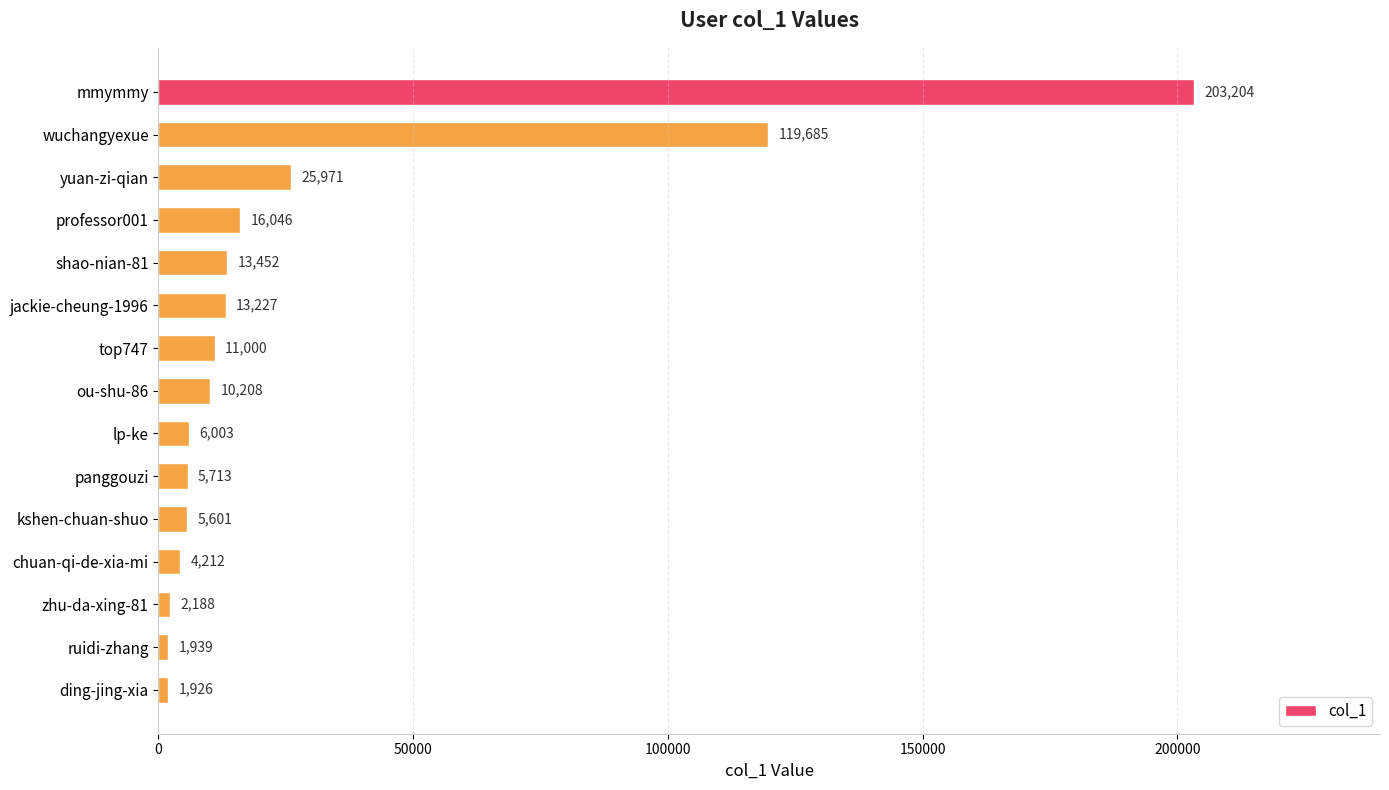

Reading top to bottom, list all the values displayed in this chart.

203204	119685	25971	16046	13452	13227	11000	10208	6003	5713	5601	4212	2188	1939	1926